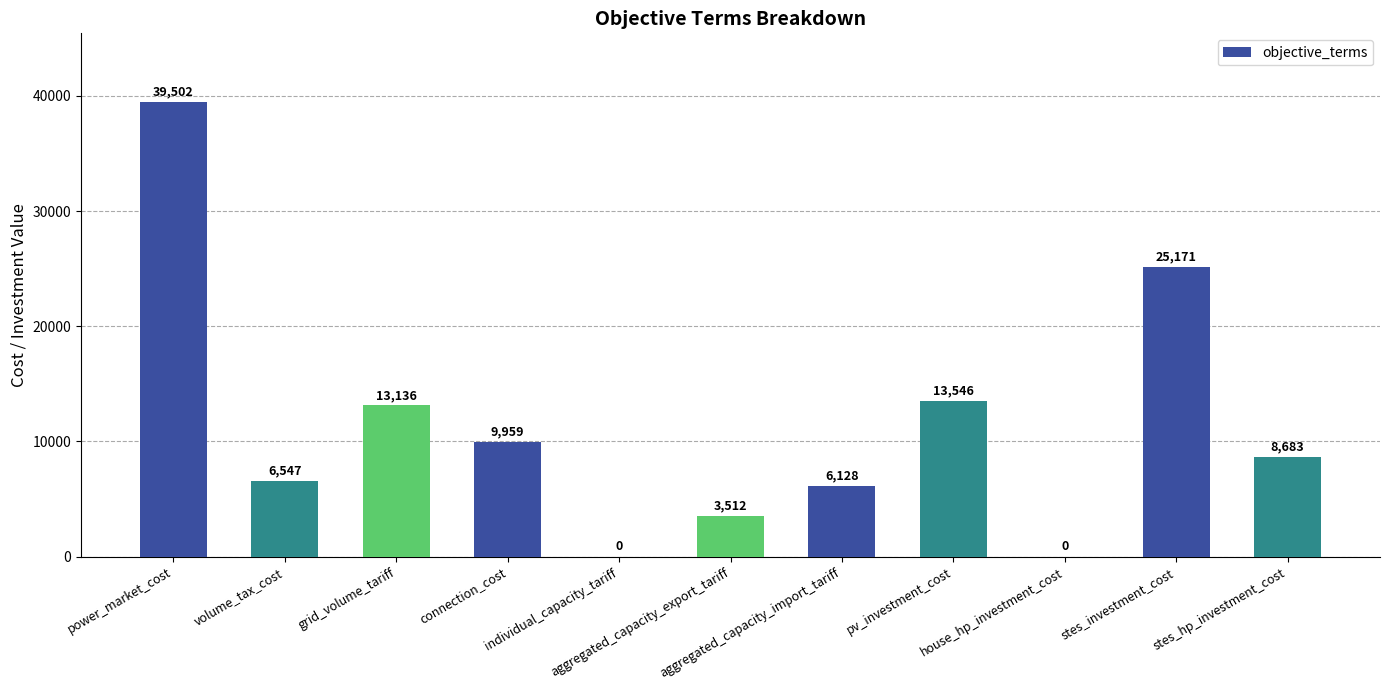

What is the greatest value displayed?

39502.2